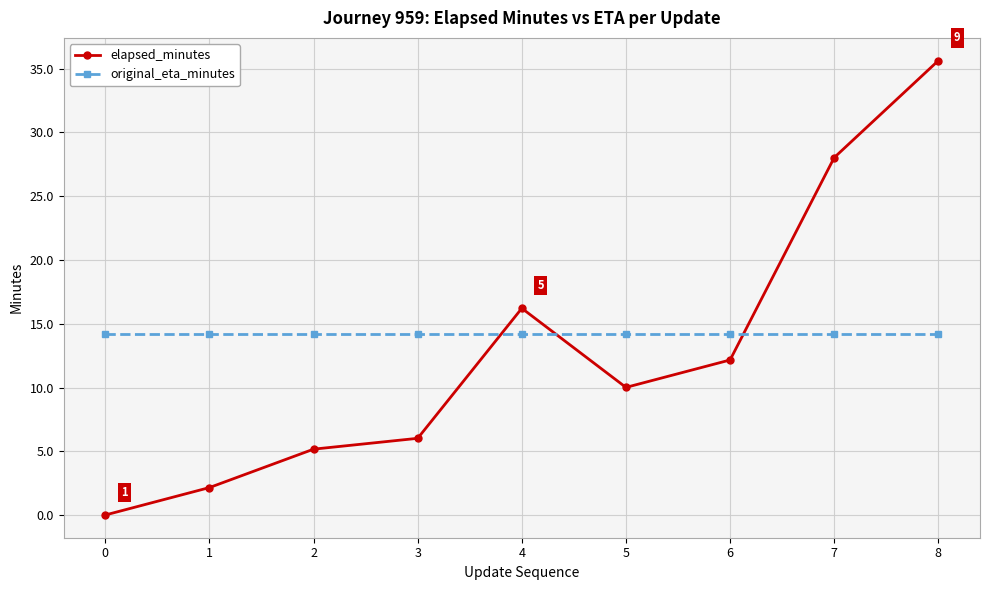

True or false: elapsed_minutes has more than 0 interior local peaks.

True